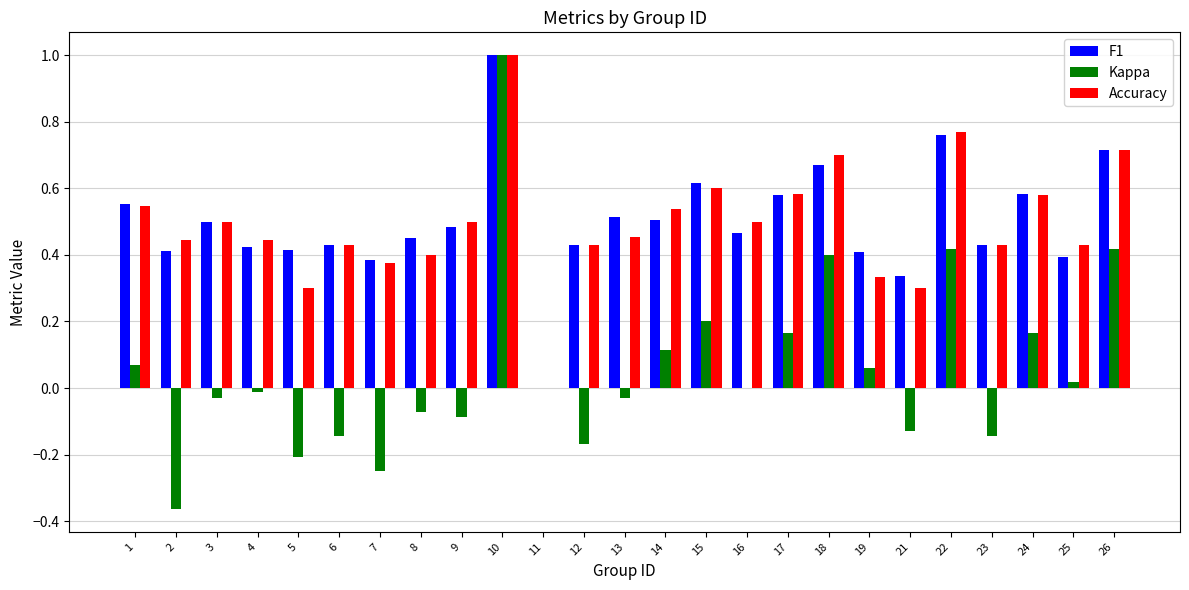

At which category is the sum across all series the highest?

10